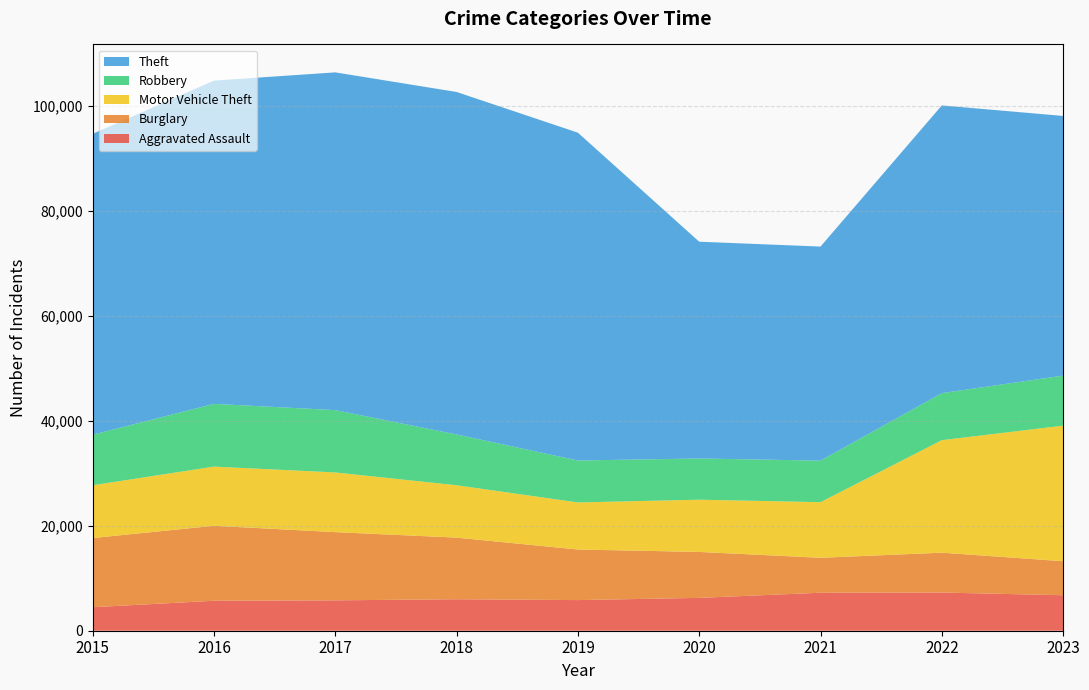

Reading left to right, extract all data points from this chart.

Aggravated Assault: 2015=4480	2016=5712	2017=5793	2018=6001	2019=5841	2020=6263	2021=7242	2022=7281	2023=6766
Burglary: 2015=13184	2016=14289	2017=13001	2018=11747	2019=9638	2020=8758	2021=6661	2022=7595	2023=6484
Motor Vehicle Theft: 2015=10068	2016=11286	2017=11380	2018=9985	2019=8976	2020=9959	2021=10603	2022=21449	2023=25848
Robbery: 2015=9638	2016=11960	2017=11880	2018=9681	2019=7995	2020=7855	2021=7918	2022=8965	2023=9531
Theft: 2015=57350	2016=61621	2017=64386	2018=65287	2019=62492	2020=41324	2021=40807	2022=54846	2023=49503